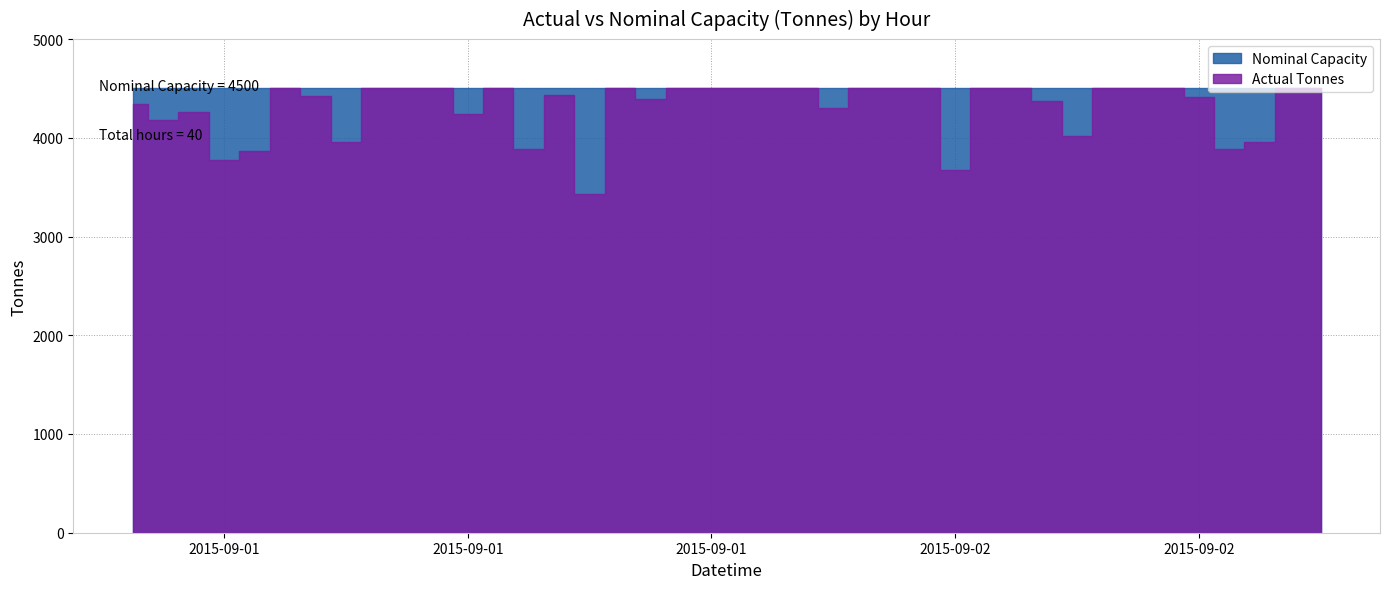

True or false: Nominal Capacity has more than 2 interior local peaks.

False